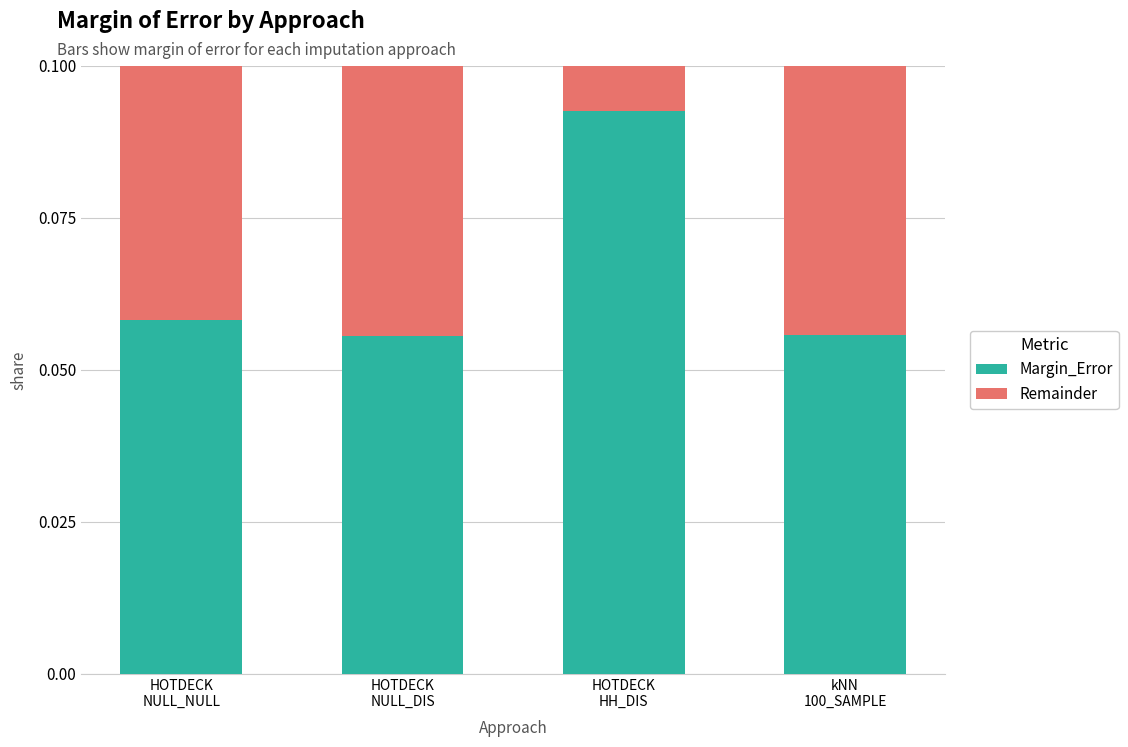

How many Margin_Error values are between 0 and 1?

4